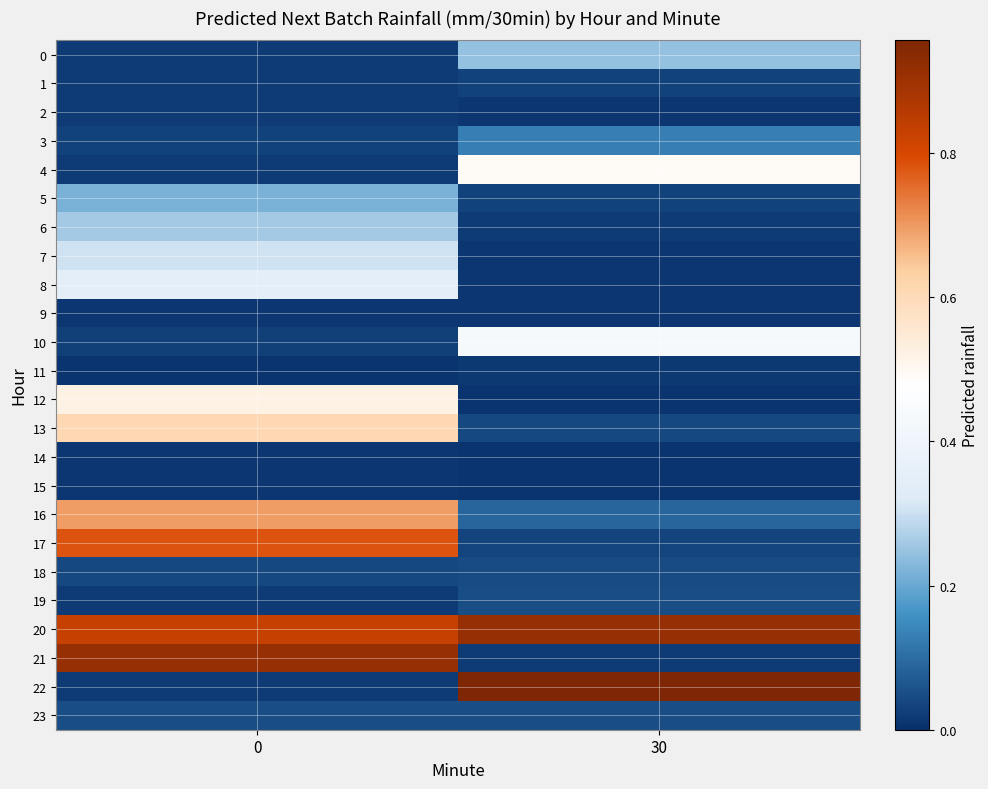

Reading left to right, list all the values displayed in this chart.

0: 0=0.0	30=0.2
1: 0=0.0	30=0.0
2: 0=0.0	30=0.0
3: 0=0.0	30=0.1
4: 0=0.0	30=0.5
5: 0=0.2	30=0.0
6: 0=0.3	30=0.0
7: 0=0.3	30=0.0
8: 0=0.3	30=0.0
9: 0=0.0	30=0.0
10: 0=0.0	30=0.4
11: 0=0.0	30=0.0
12: 0=0.5	30=0.0
13: 0=0.6	30=0.0
14: 0=0.0	30=0.0
15: 0=0.0	30=0.0
16: 0=0.7	30=0.1
17: 0=0.8	30=0.0
18: 0=0.0	30=0.0
19: 0=0.0	30=0.0
20: 0=0.8	30=0.9
21: 0=0.9	30=0.0
22: 0=0.0	30=1.0
23: 0=0.1	30=0.1